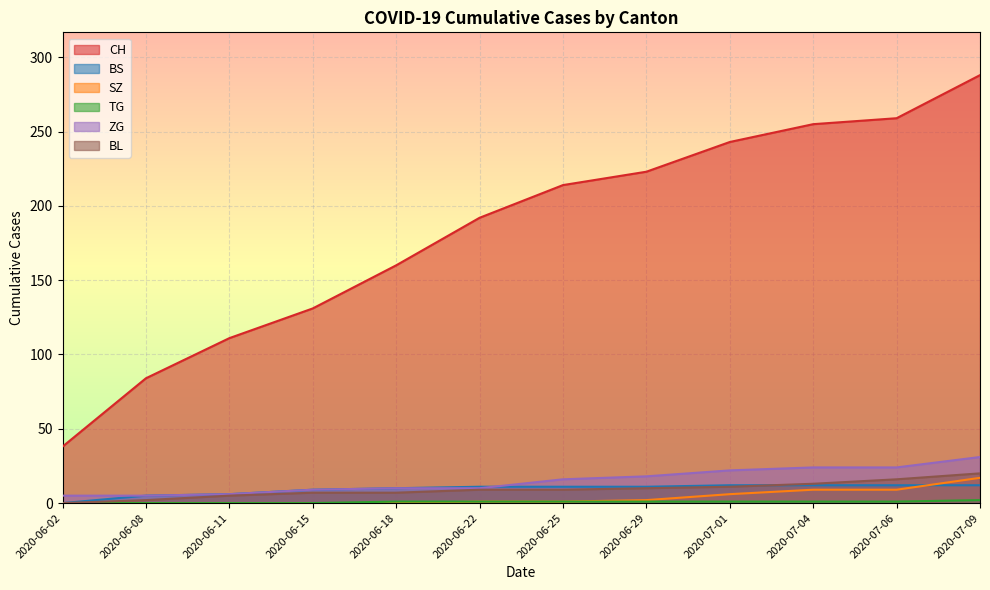

Is the value of TG at 2020-06-08 greater than the value of BL at 2020-06-18?

No